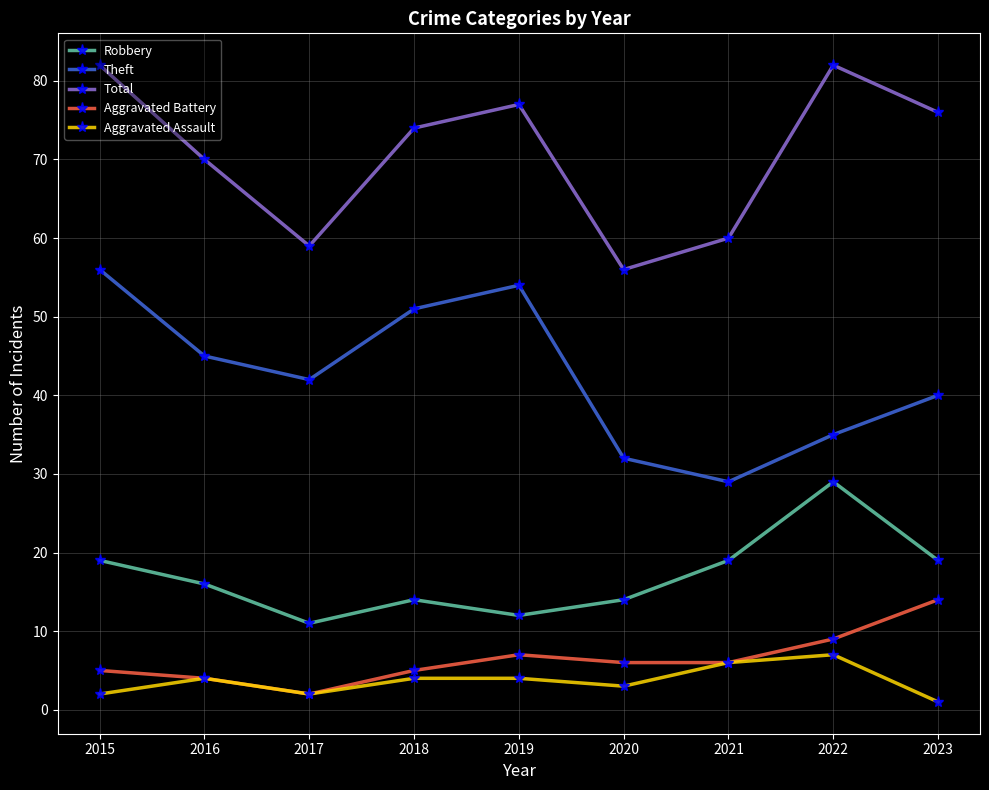

List the series in order of their peak value, lowest first.

Aggravated Assault, Aggravated Battery, Robbery, Theft, Total